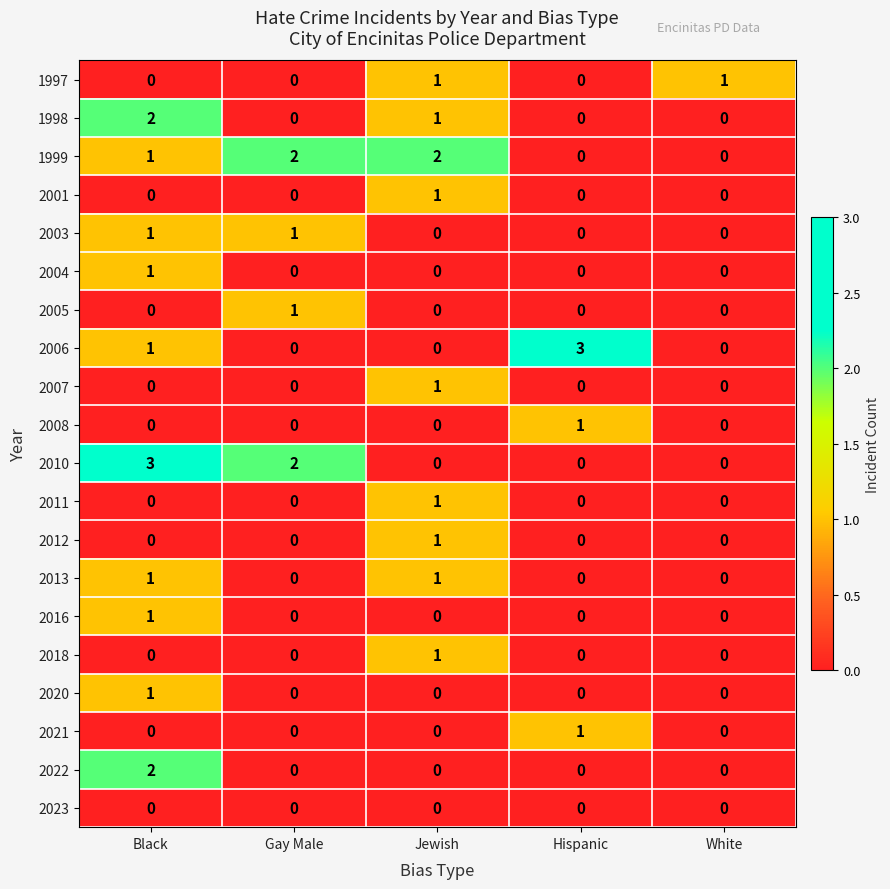

Is it true that 2005 equals 2 at Gay Male?

False